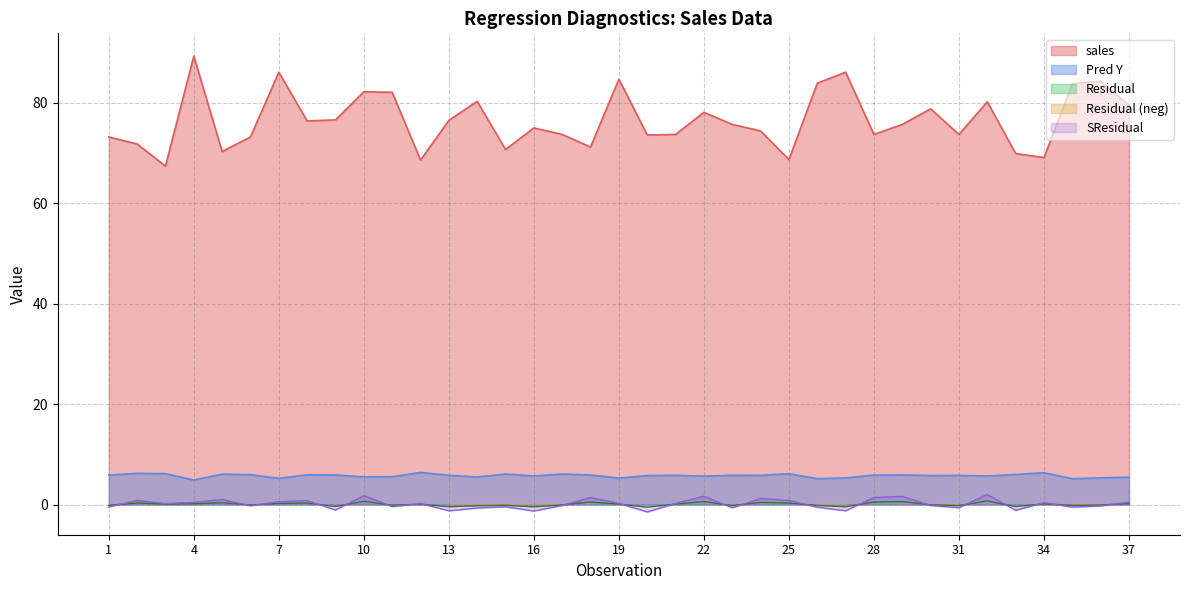

What is the sum of the sales values at 27 and 14?

166.4